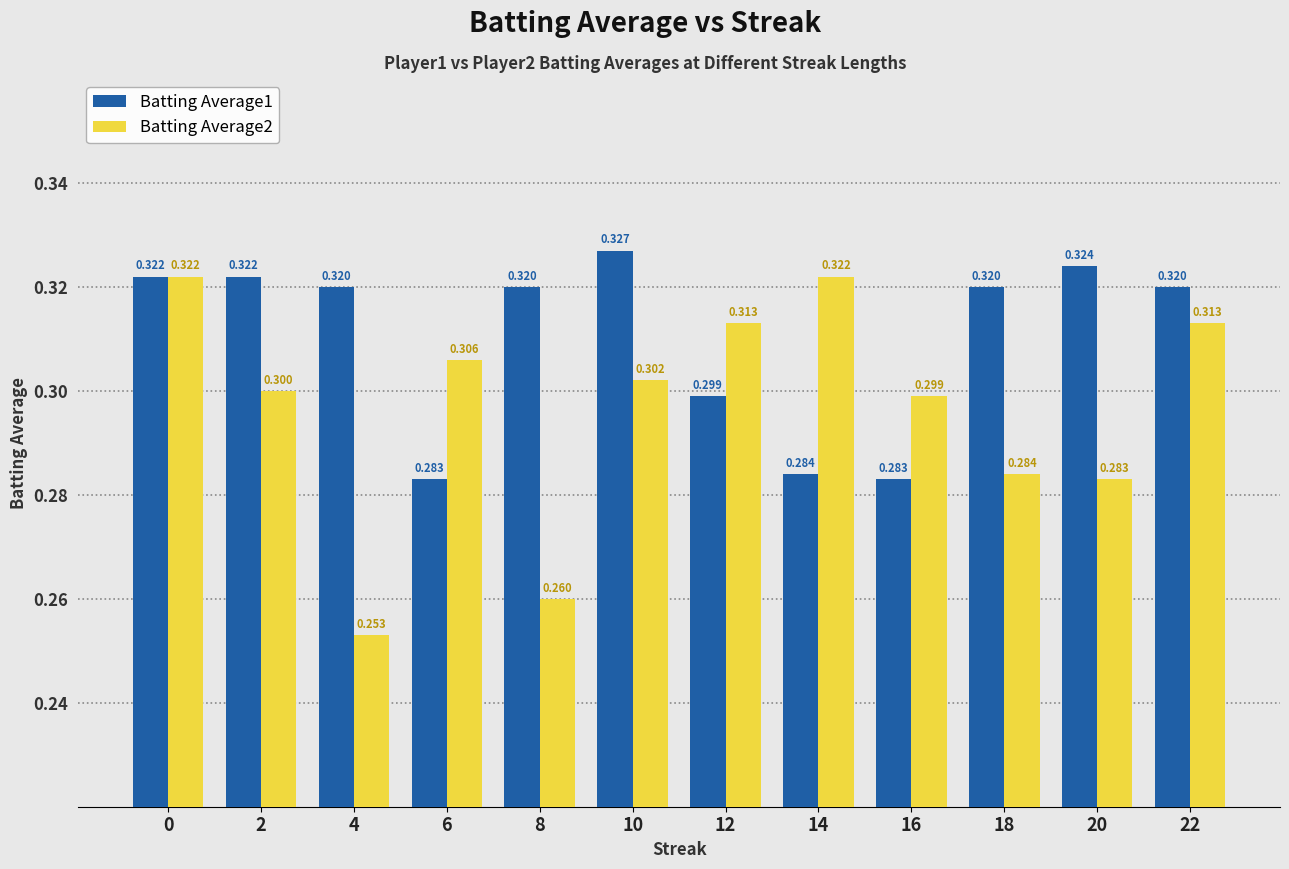

What is the sum of all Batting Average2 values?

3.6